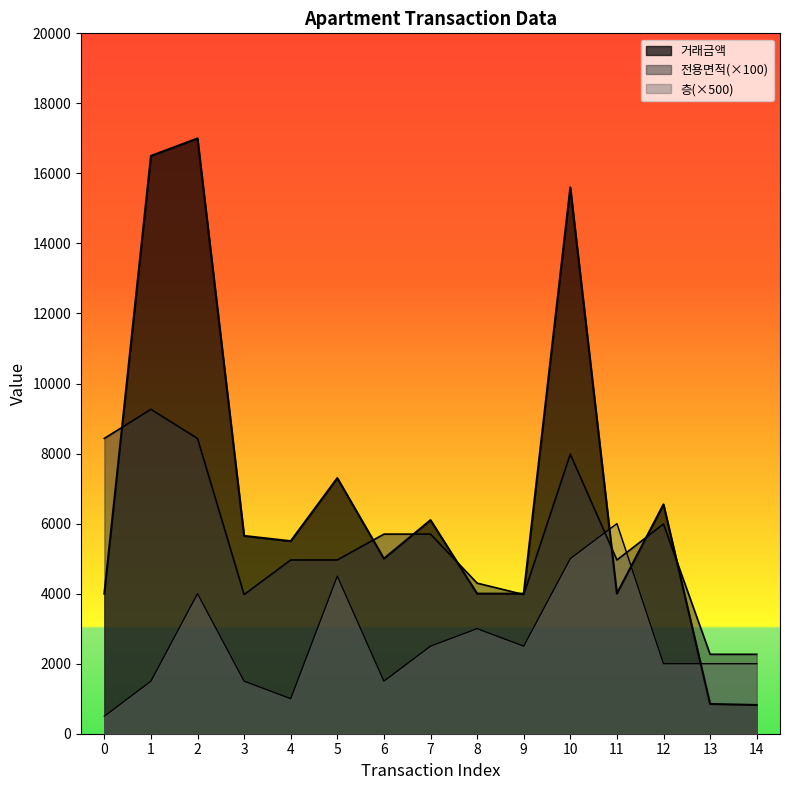

What is the average value of the 거래금액 series?

6858.0